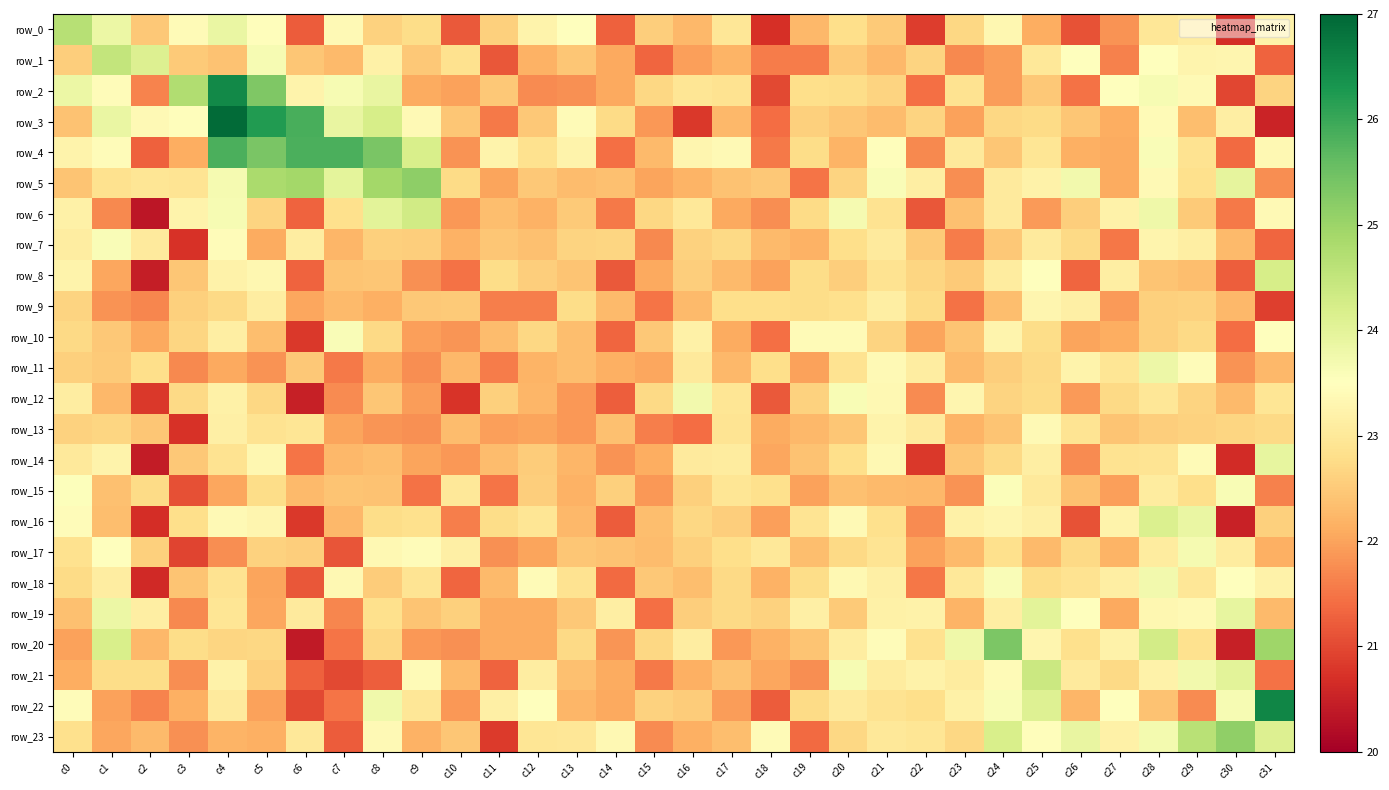

At which label does row_1 first exceed 22?

c0